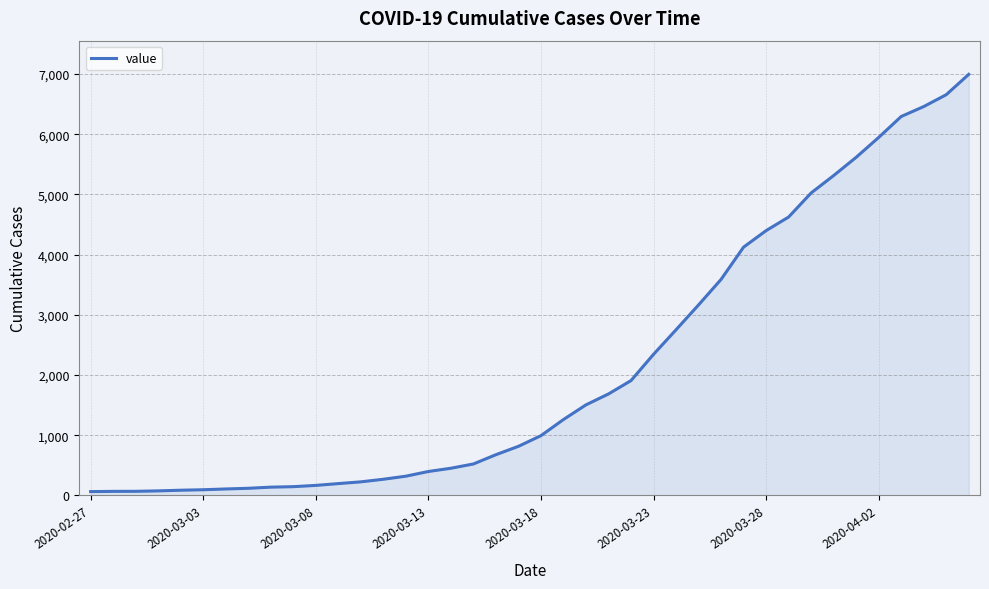

What is the difference between the maximum and minimum values?

6931